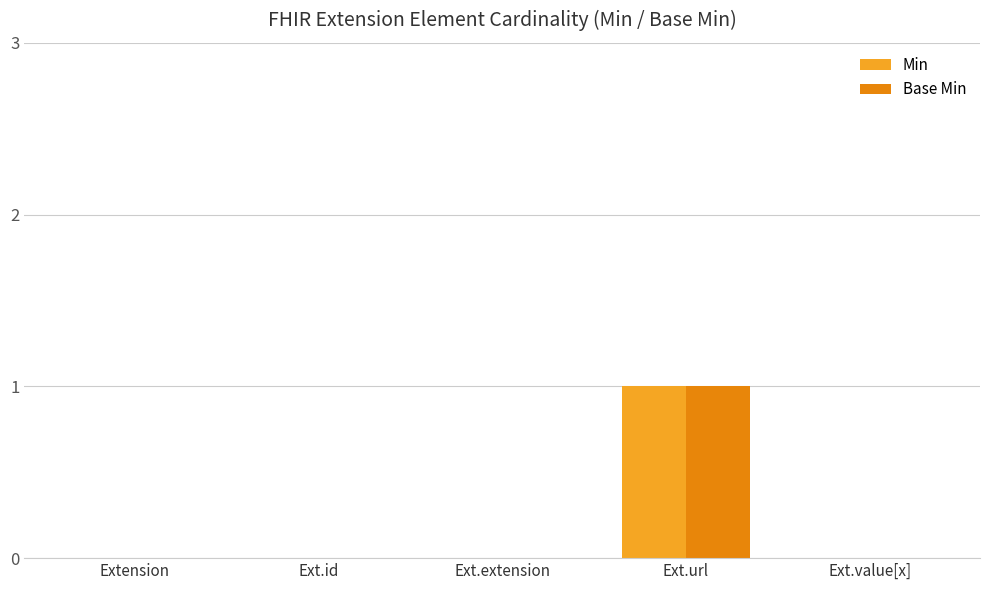

Is it true that Base Min equals 0 at Ext.id?

True